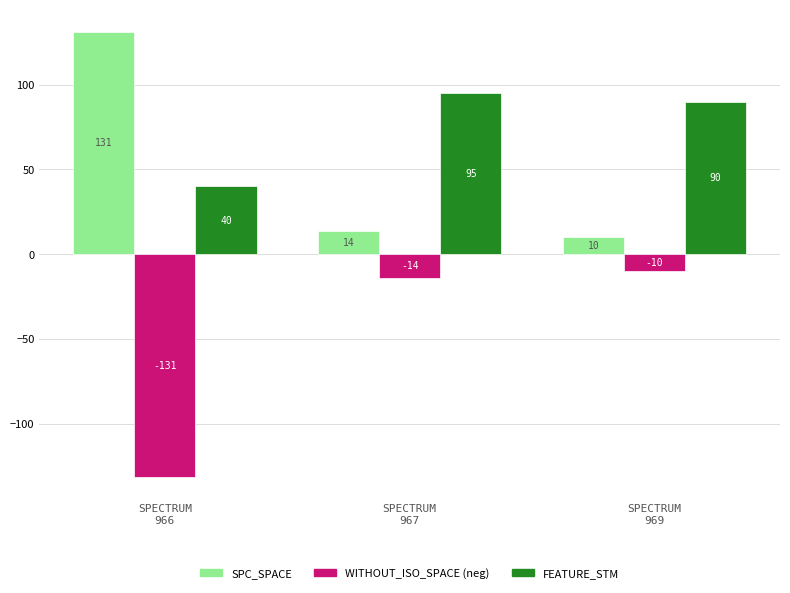

What is the difference between the maximum and minimum values in the WITHOUT_ISO_SPACE (neg) series?

121